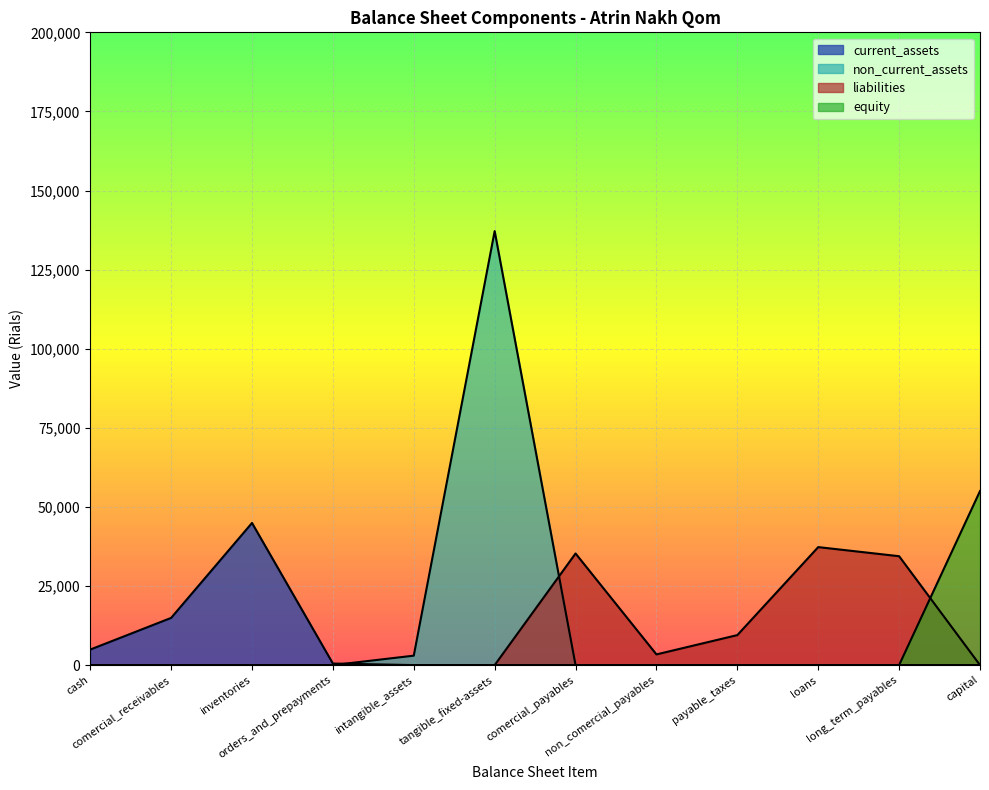

True or false: total_current_assets has a value of 27347 at capital.

False